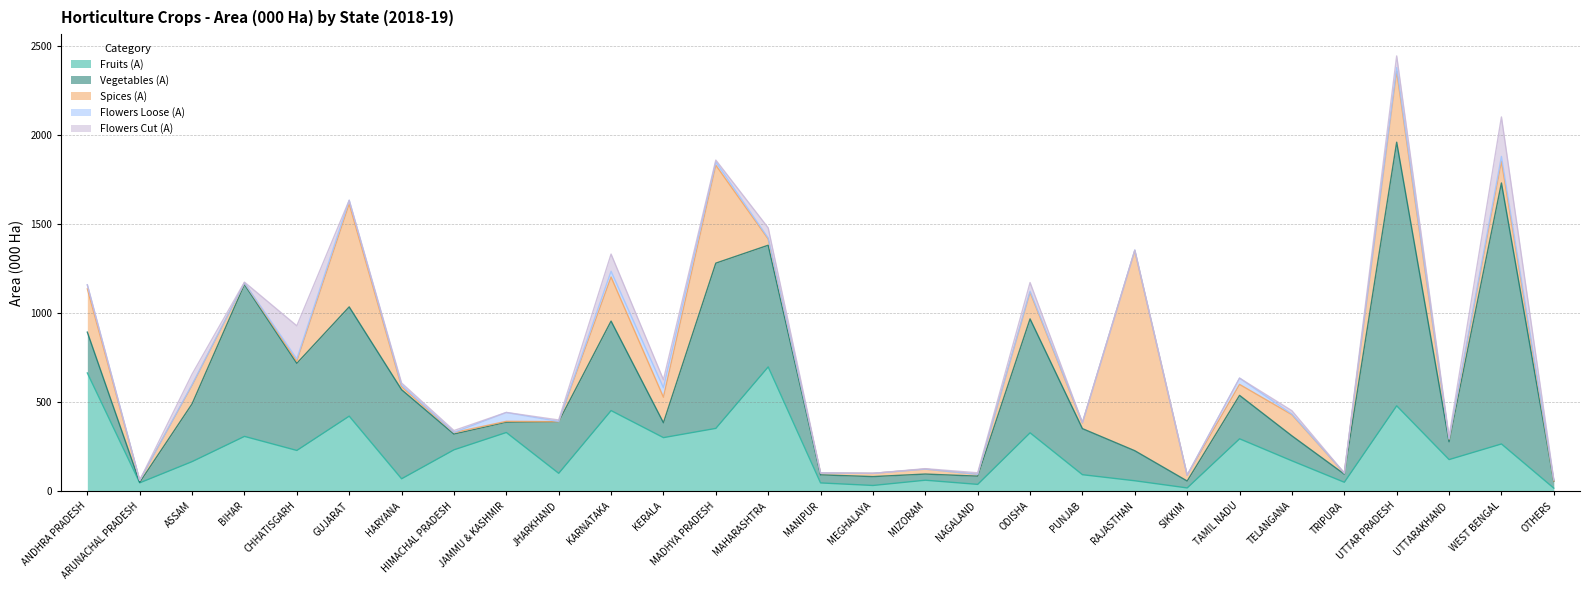

What is the average value of the Flowers Loose (A) series?

11.7